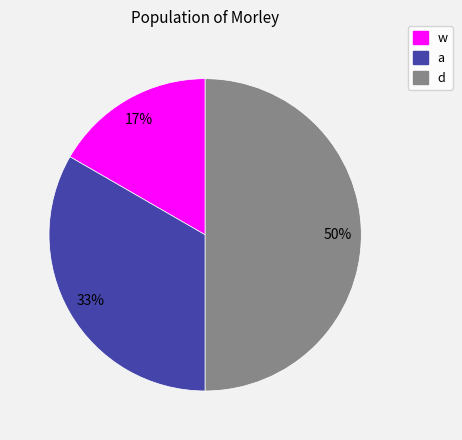

Rank the categories by value from highest to lowest.

d, a, w